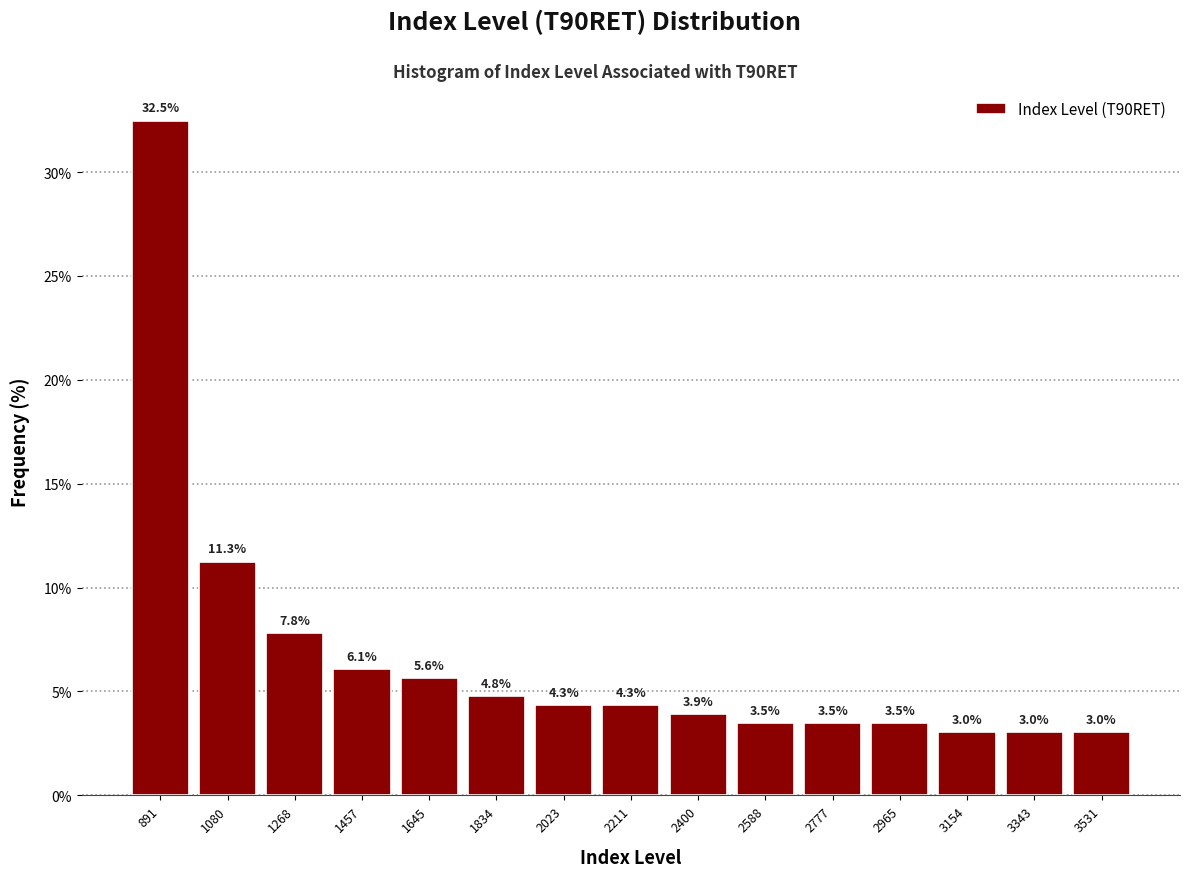

Reading left to right, transcribe this chart: for each bar, give the range it covers on the x-axis and its height. The bar edges are not printed on the chart, so give them approximately, as read against the axis.

800 to 980: 32.5
980 to 1180: 11.3
1180 to 1360: 7.8
1360 to 1560: 6.1
1560 to 1740: 5.6
1740 to 1920: 4.8
1920 to 2120: 4.3
2120 to 2300: 4.3
2300 to 2500: 3.9
2500 to 2680: 3.5
2680 to 2880: 3.5
2880 to 3060: 3.5
3060 to 3240: 3.0
3240 to 3440: 3.0
3440 to 3620: 3.0